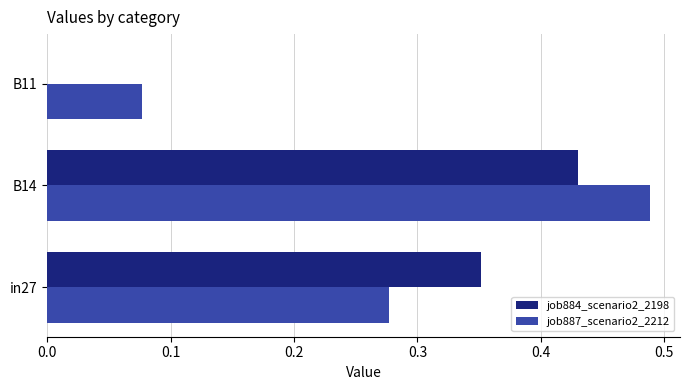

At which category is the sum across all series the highest?

B14